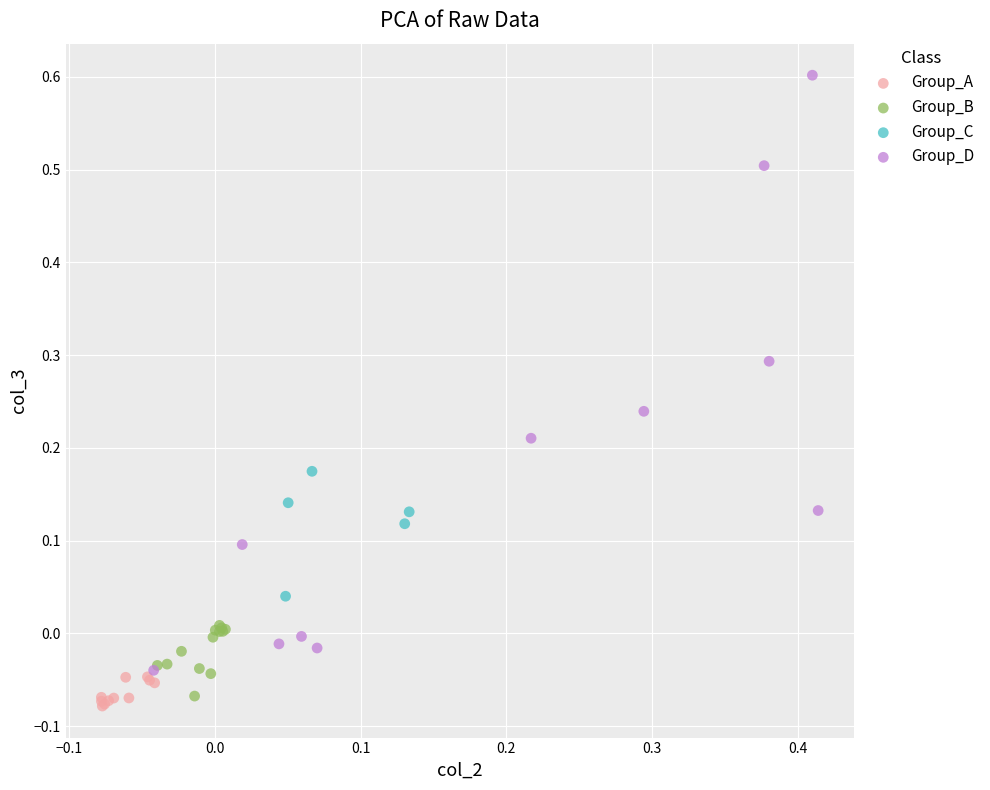

Which series contains the highest Y value?

Group_D